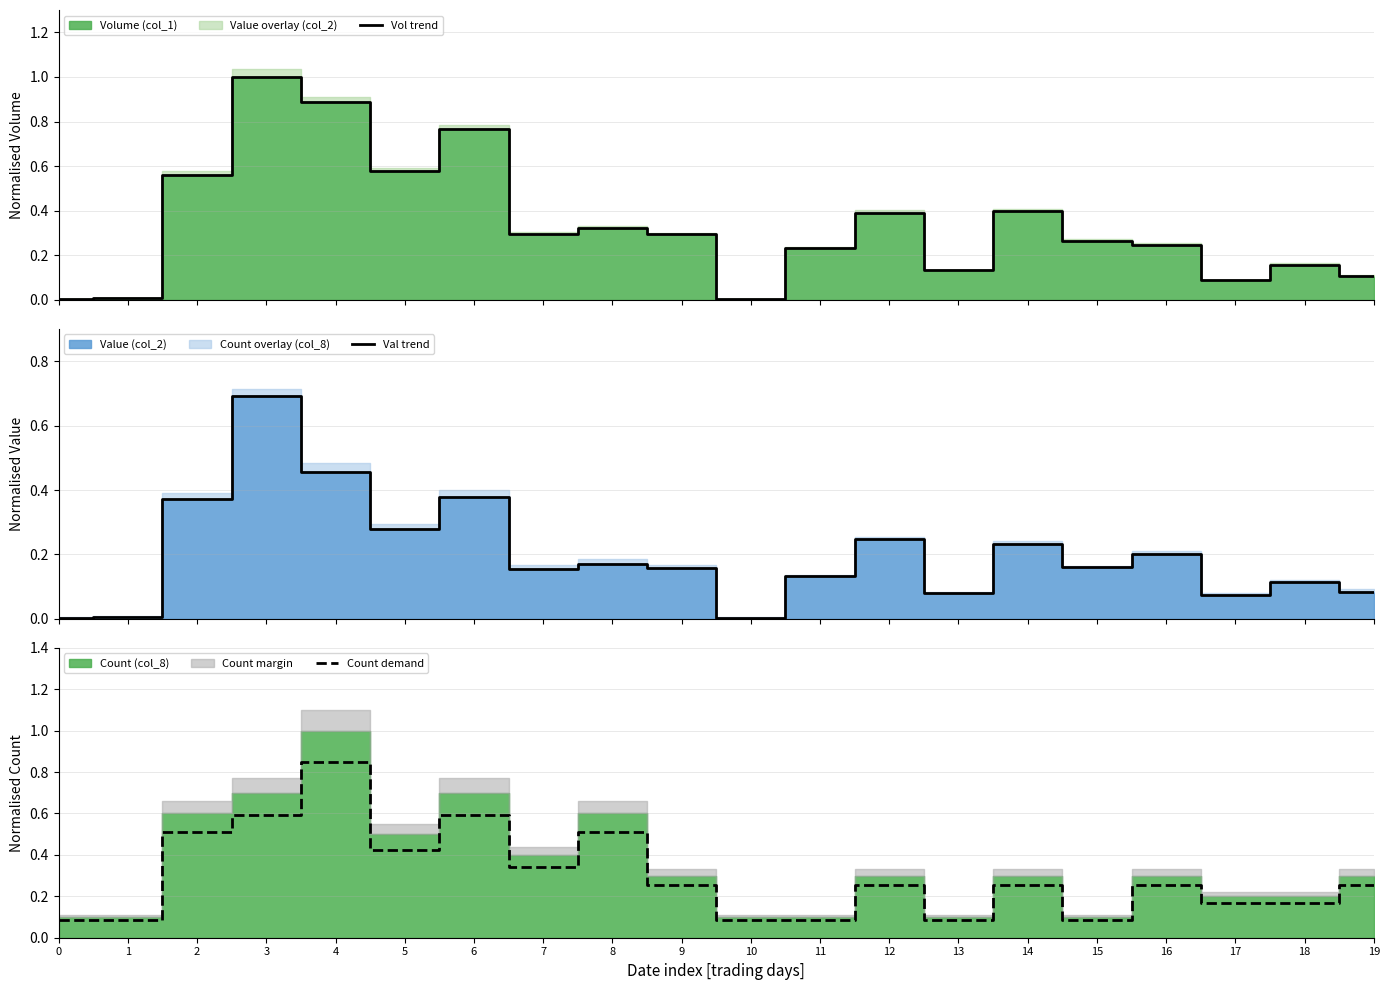

Does the chart display data point markers on the line(s)?

No